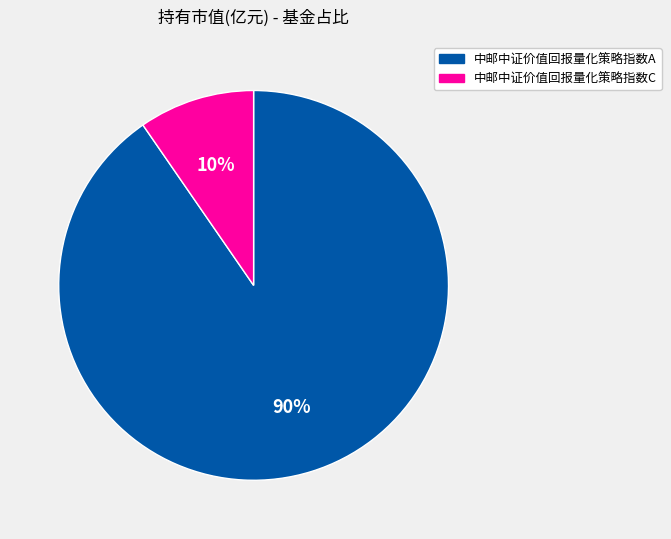

Which category accounts for the majority?

中邮中证价值回报量化策略指数A